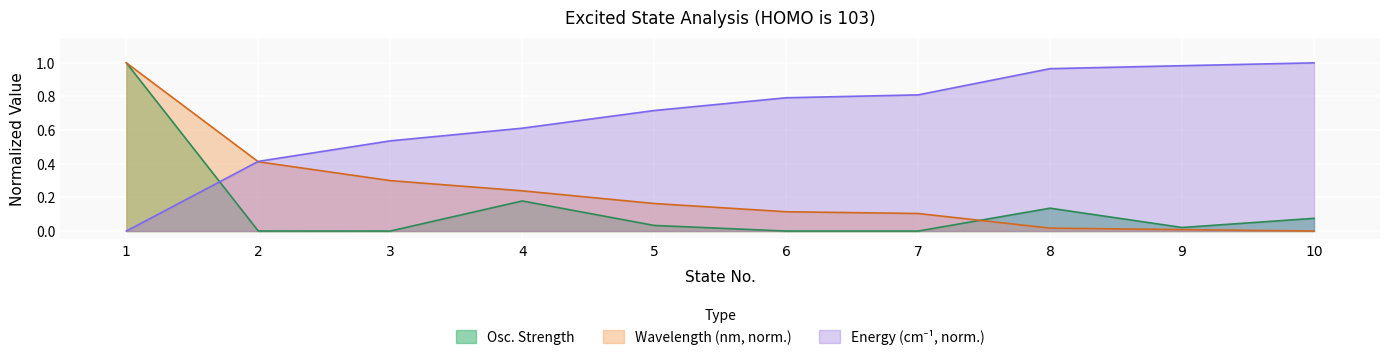

At how many categories does at least one series exceed 0?

10